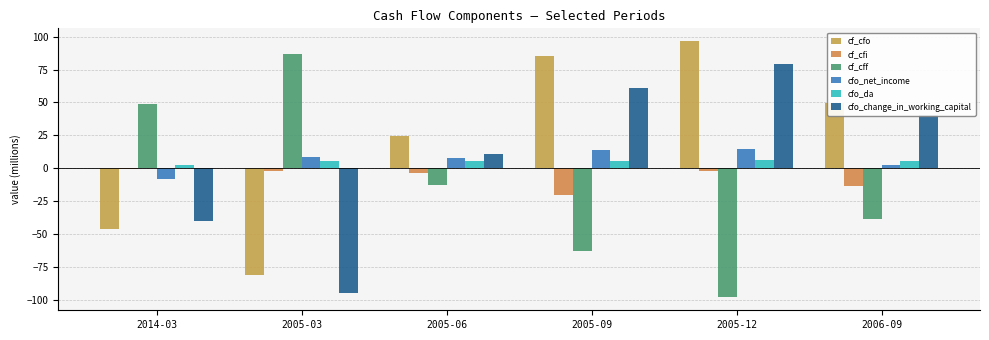

Which category has the lowest value across all series?

2005-12